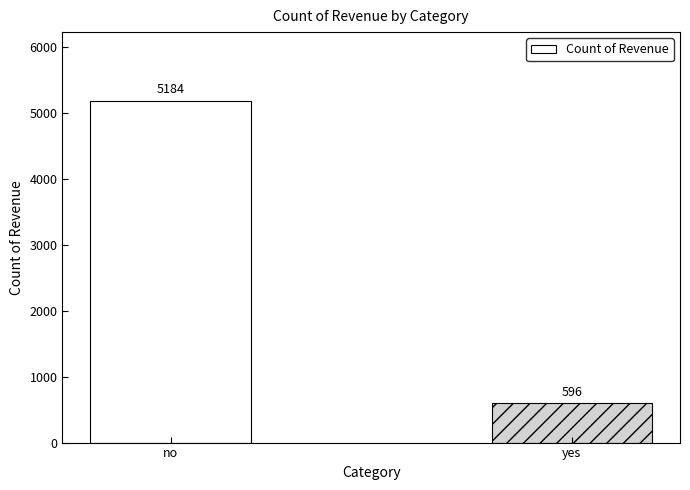

What is the change in value from no to yes?

-4588